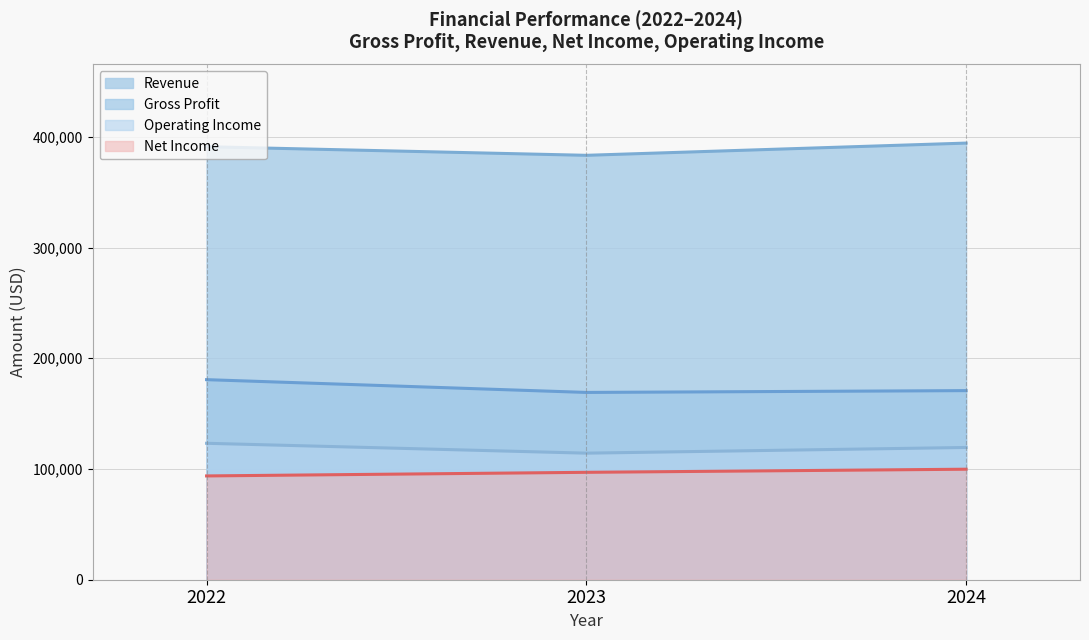

How many values in the Operating Income series exceed 119437?

1